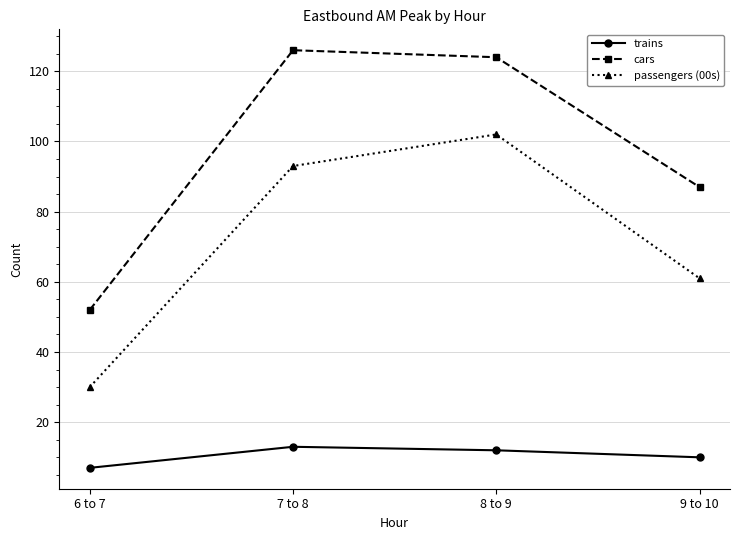

Which series changed the most between 8 to 9 and 9 to 10?

passengers (00s)